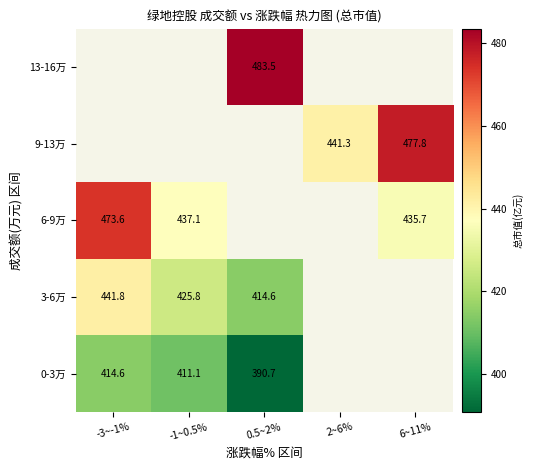

True or false: 3-6万 has a value of 649.2 at 0.5~2%.

False